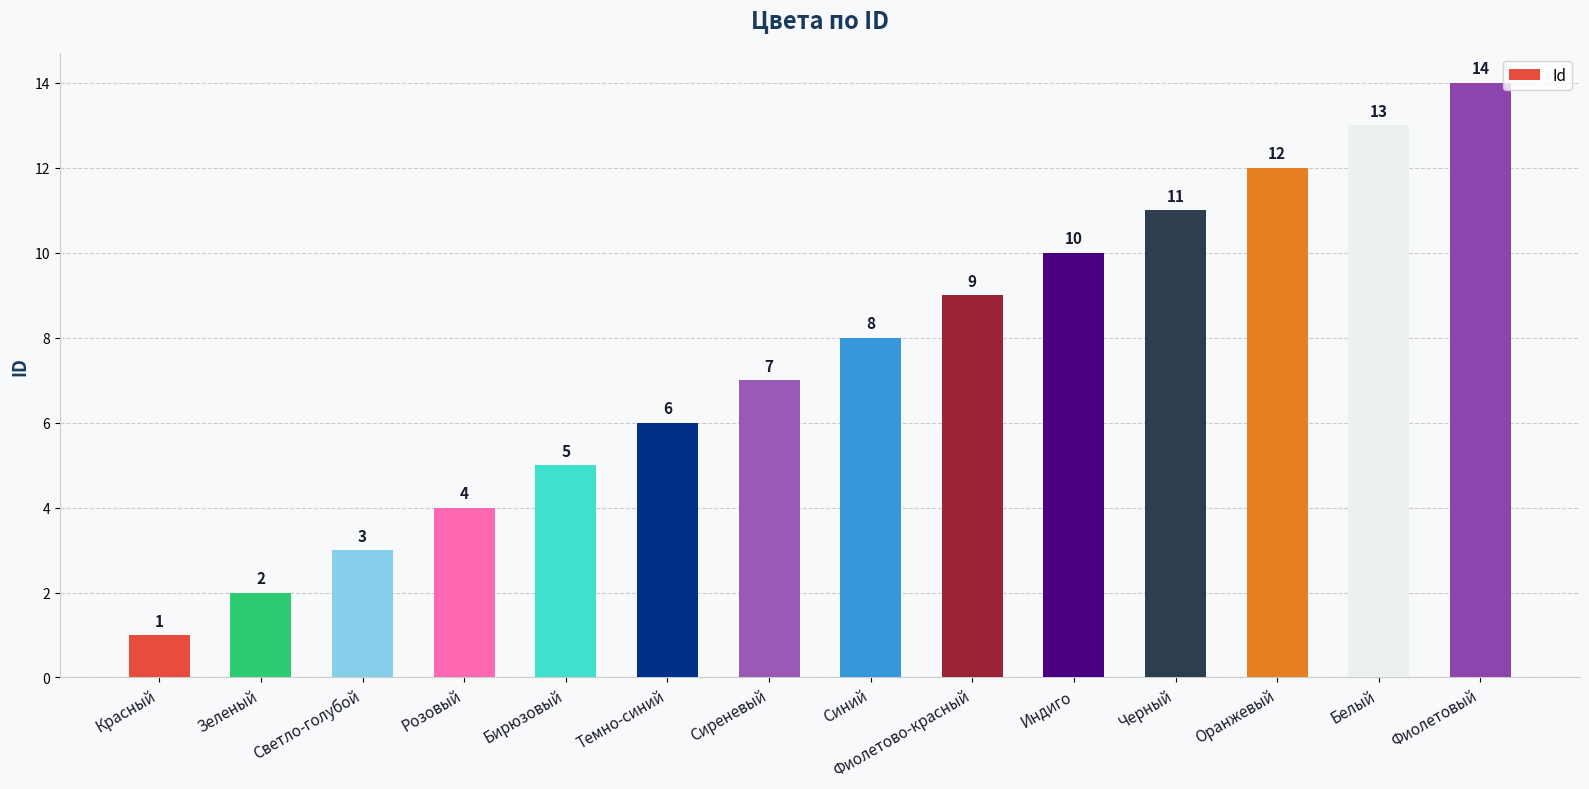

Where is the data nearest to the value 7?

Сиреневый